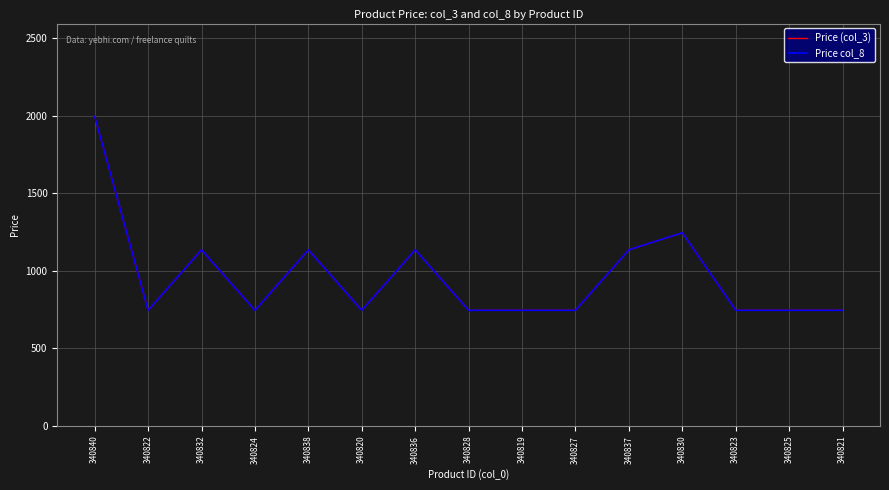

What is the sum of all Price (col_3) values?

14485